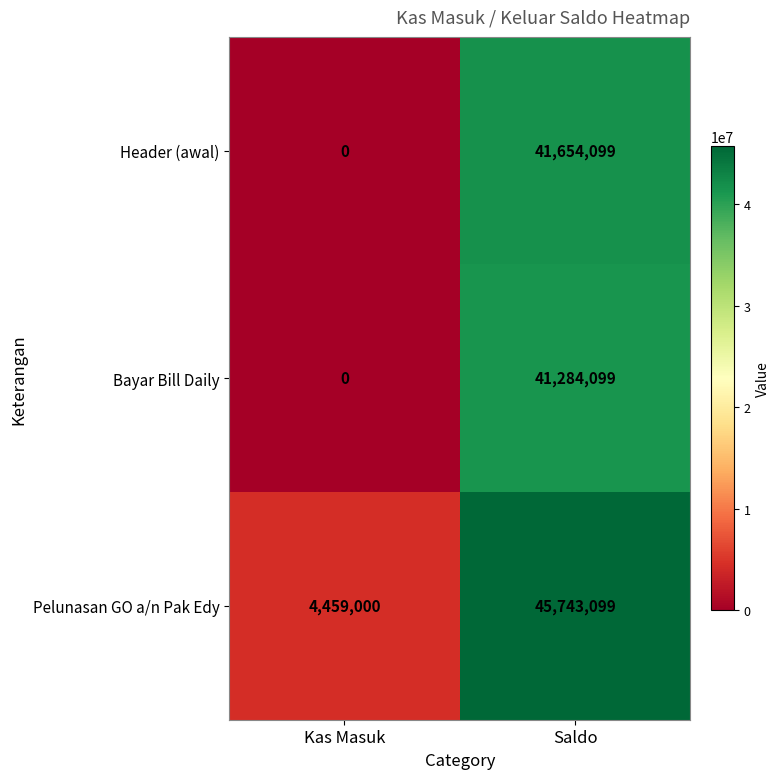

What is the spread (max minus min) of values at Saldo?

4459000